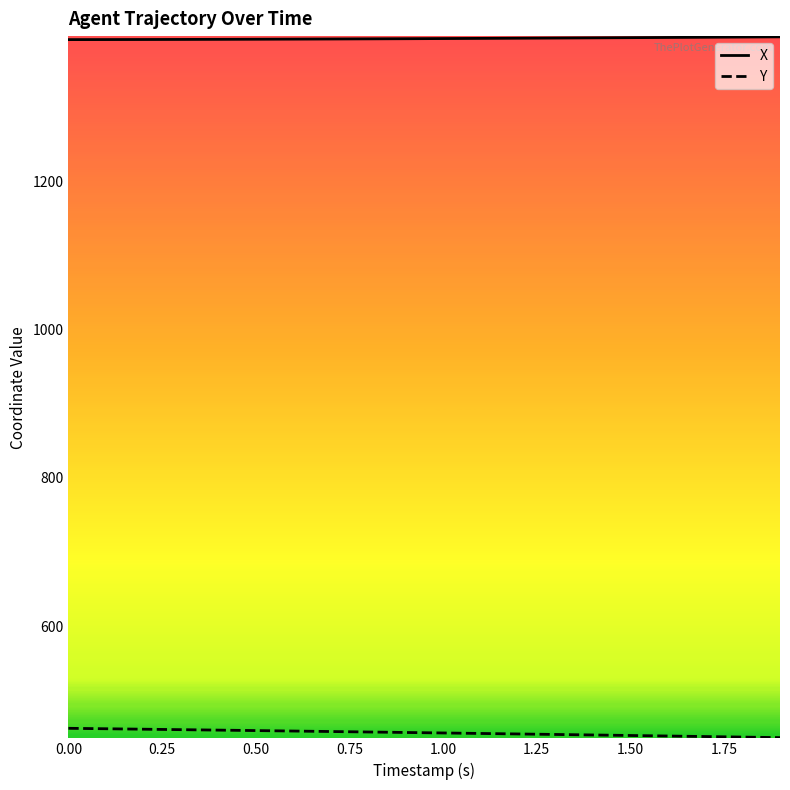

True or false: X and Y intersect in this chart.

False